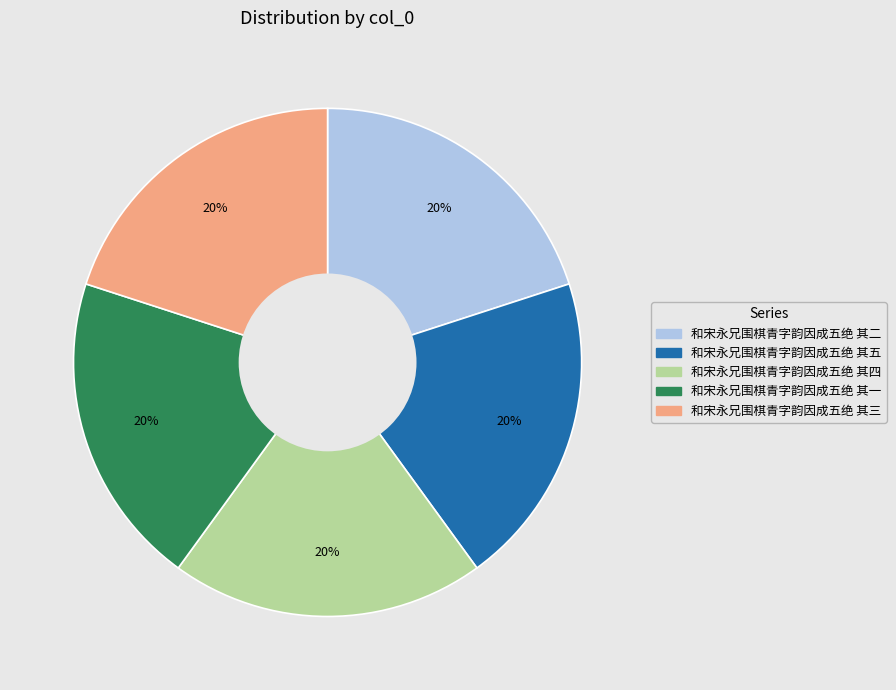

Is there a majority slice in this chart?

No